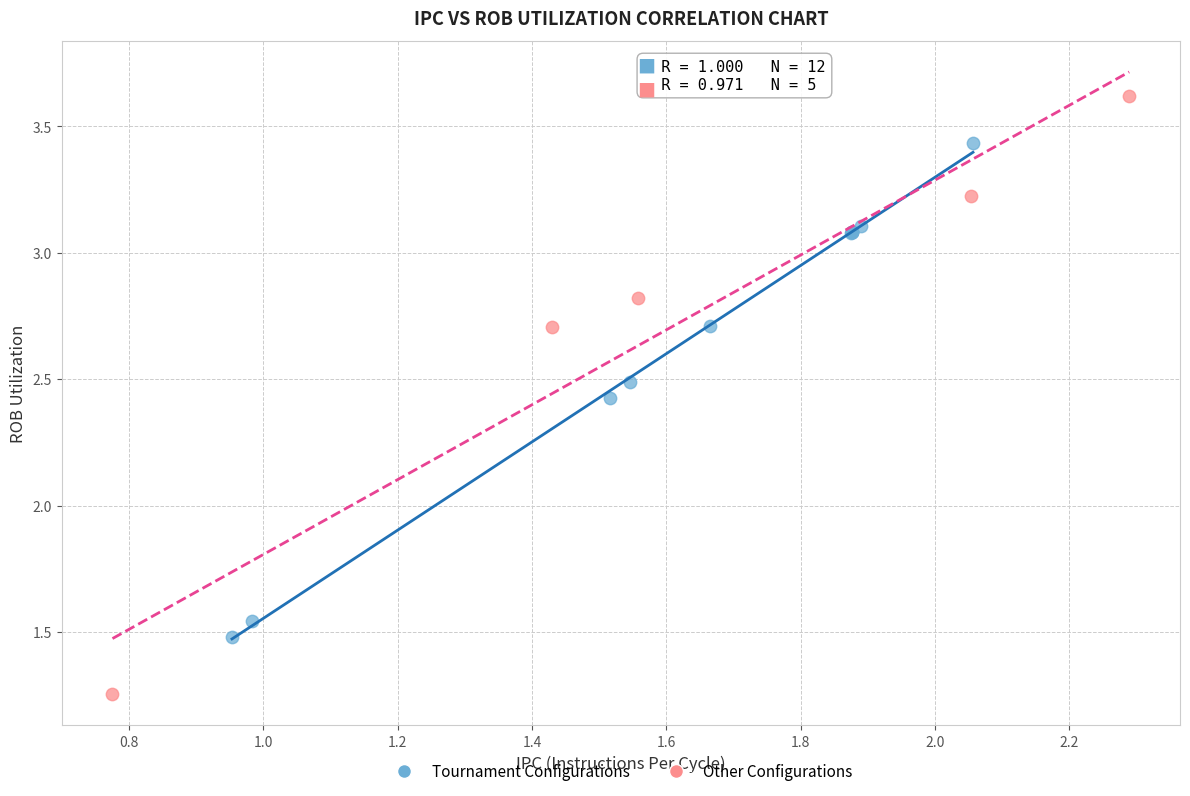

Which series contains the highest Y value?

Other Configurations